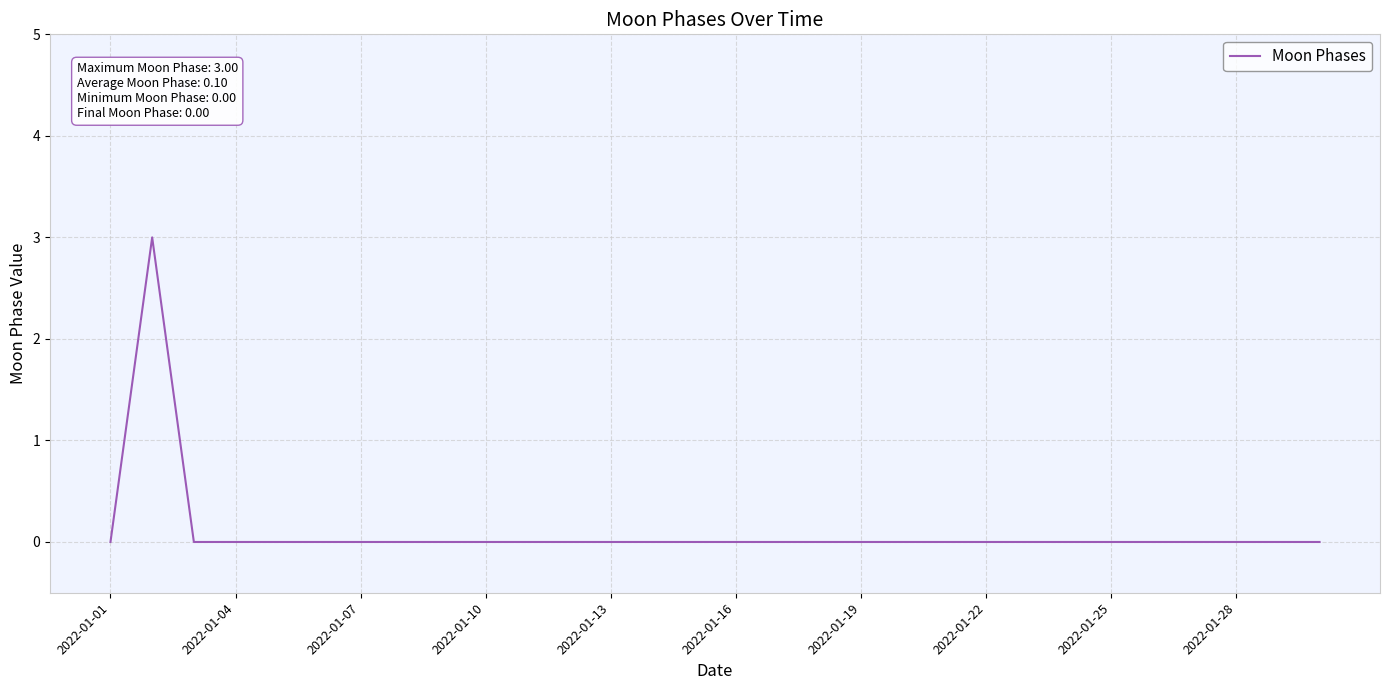

What is the greatest value displayed?

3